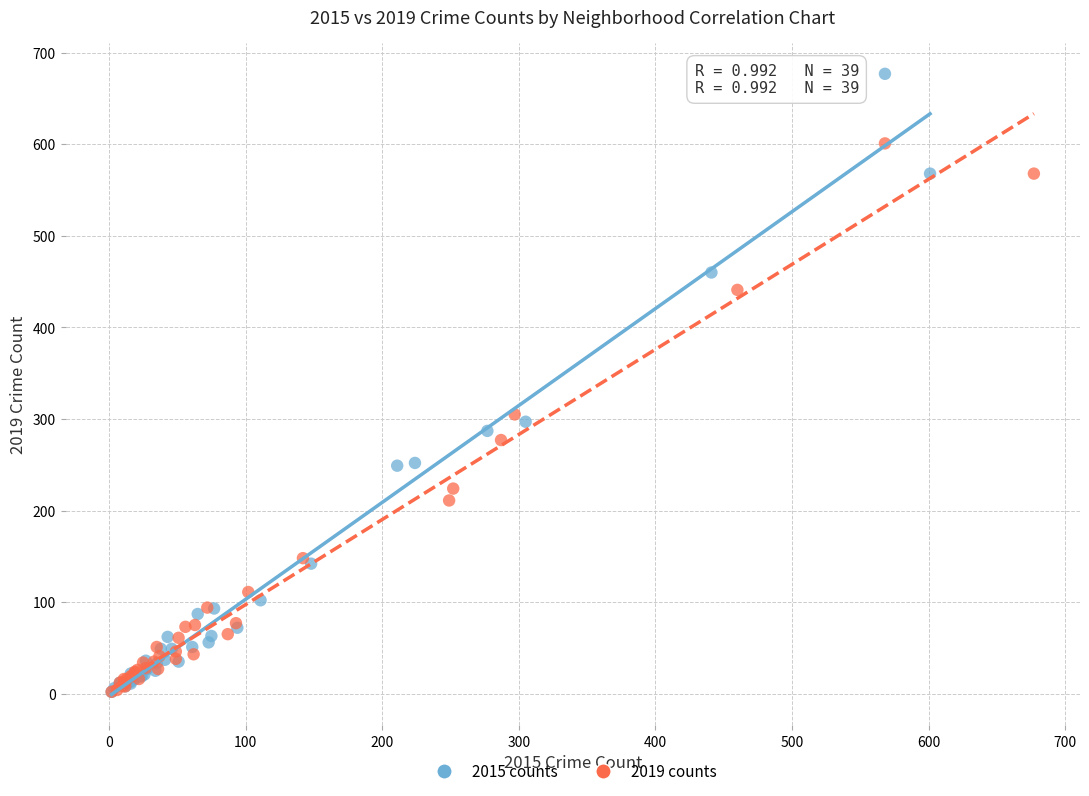

Which series reaches the maximum Y coordinate?

2015 counts